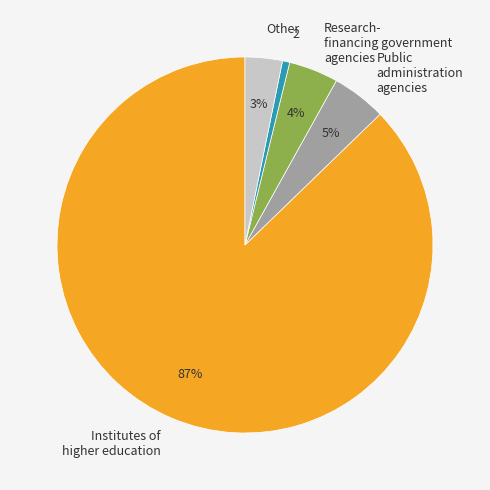

To the nearest percent, what is the combined percentage of 2 and Other?

4%